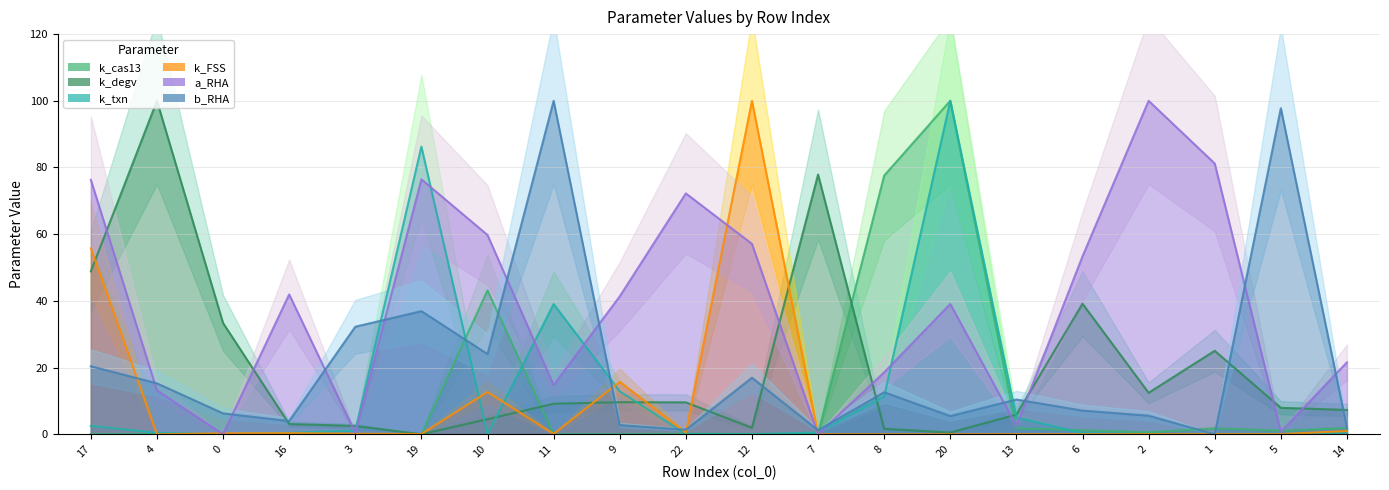

What position from the left is 20?

14